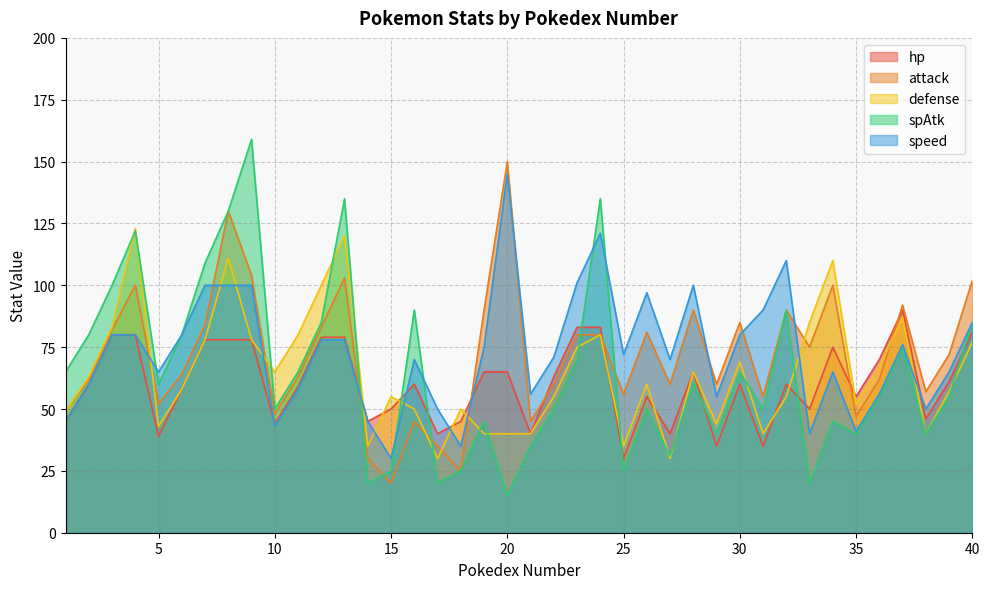

Which category has the highest value in the defense series?

4